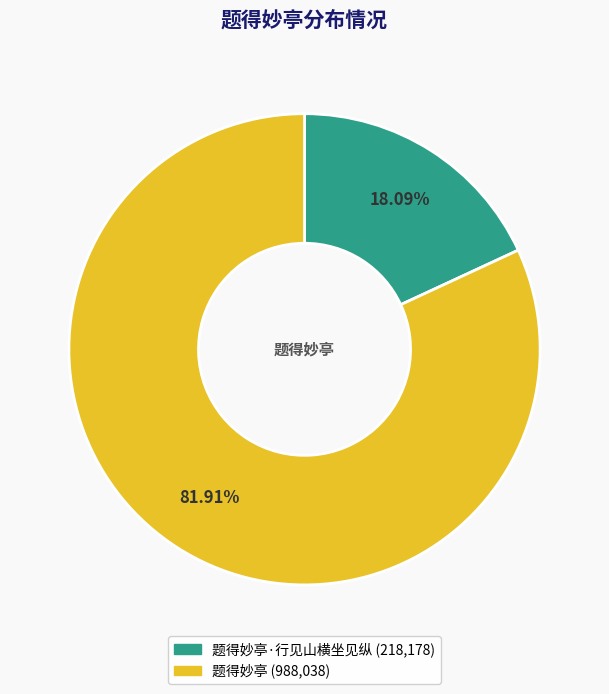

Does any single category account for the majority?

Yes